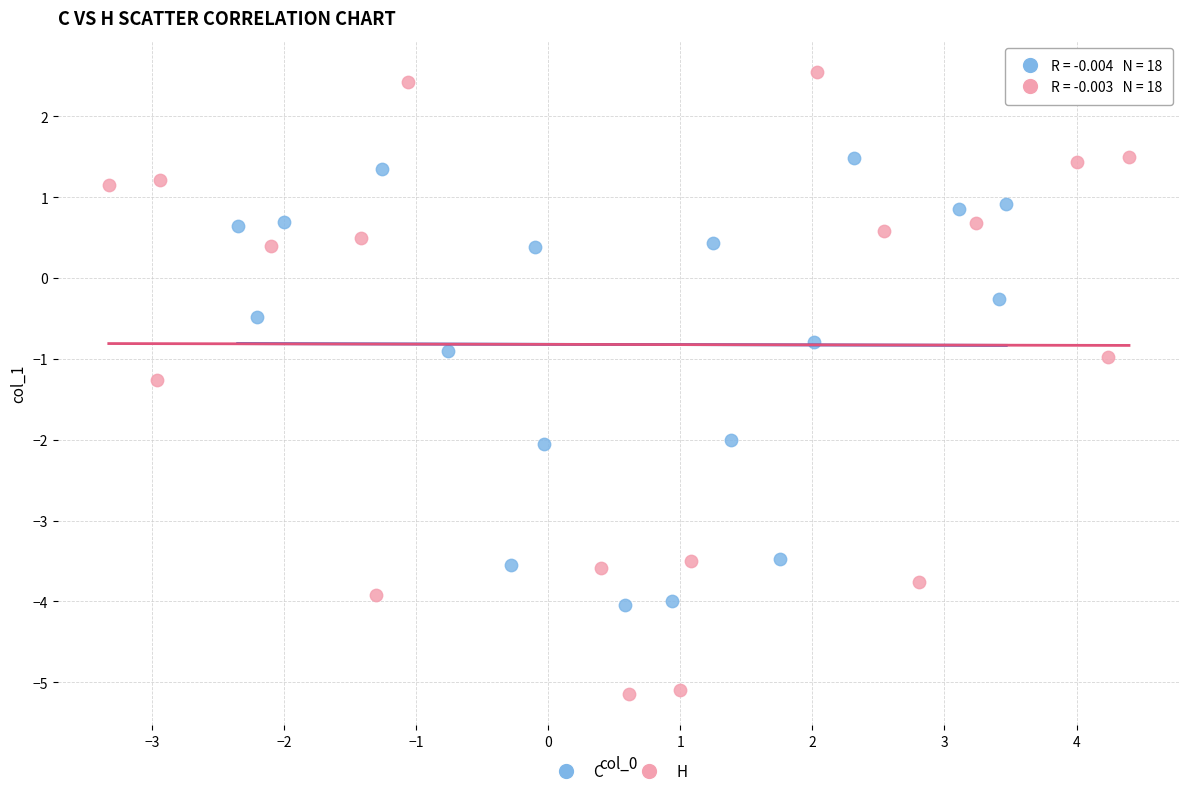

Which series contains the lowest Y value?

H